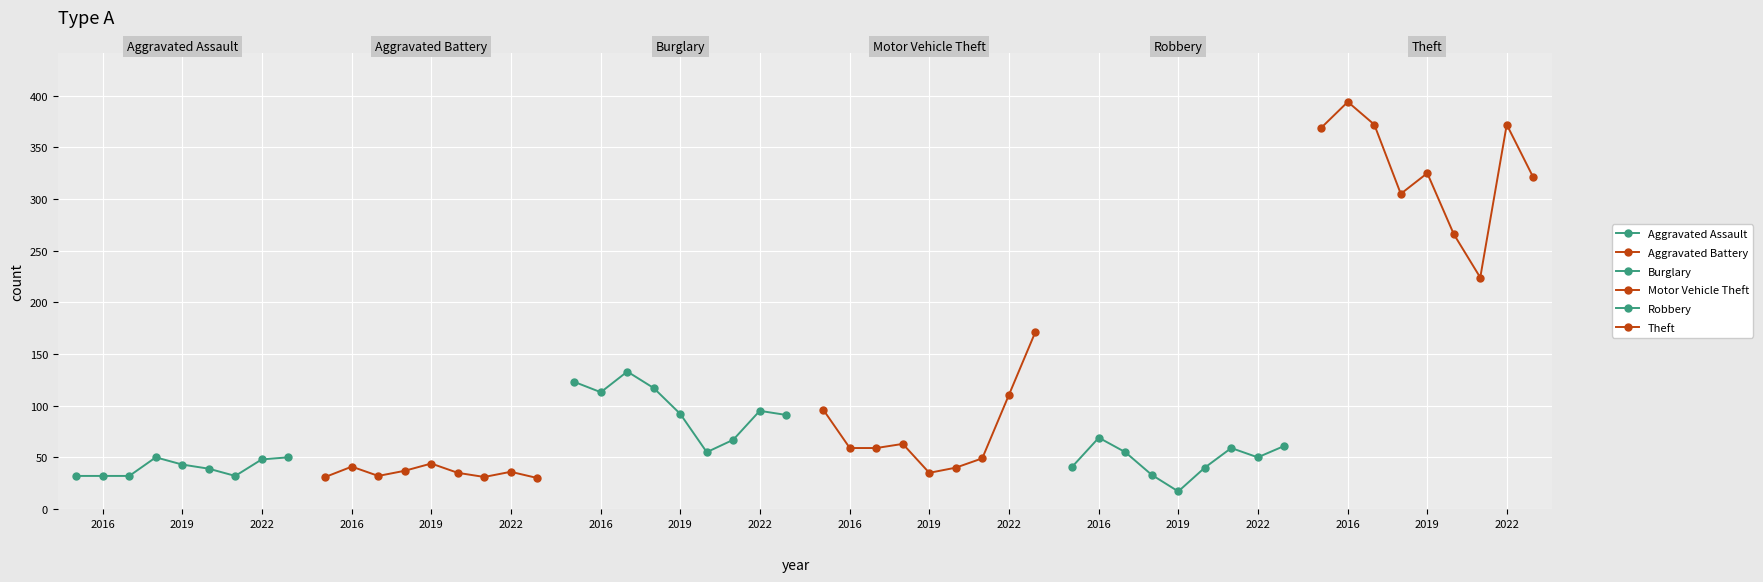

What is the maximum value shown in the chart?

394